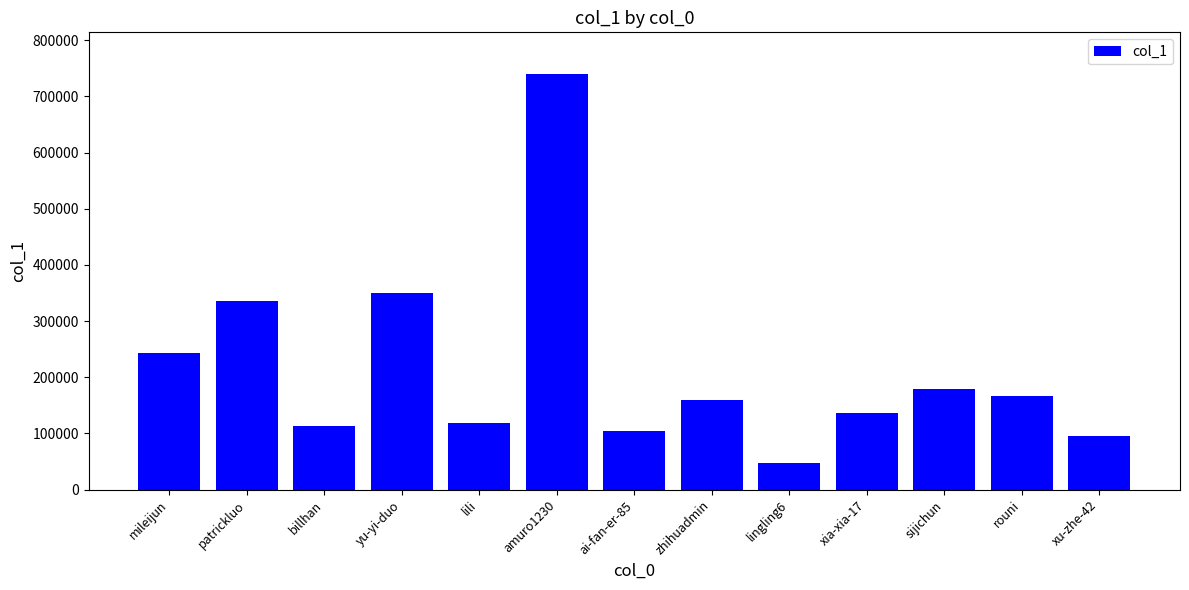

What is the difference between the values at xu-zhe-42 and xia-xia-17?

41708